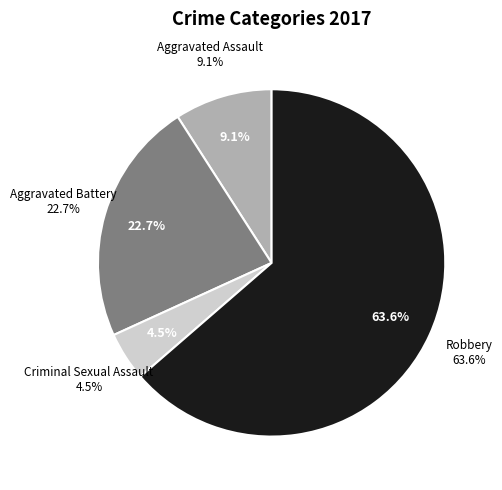

To the nearest percent, what portion does Robbery represent?

64%